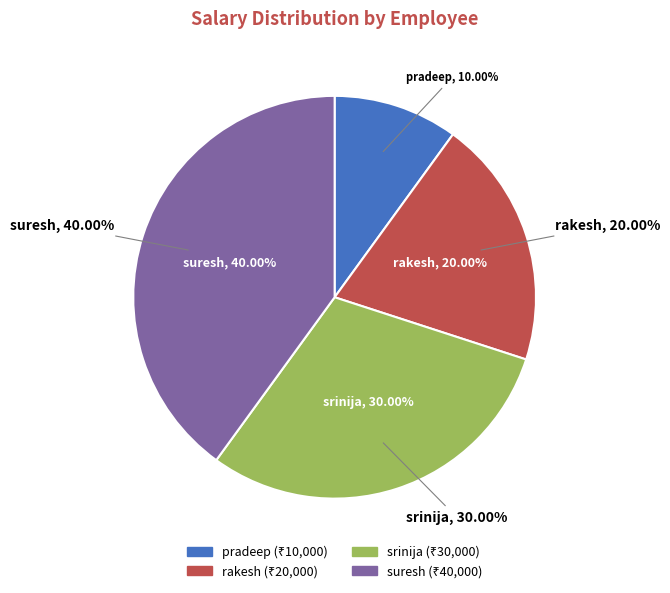

The rakesh slice represents 20% of the pie. True or false?

True